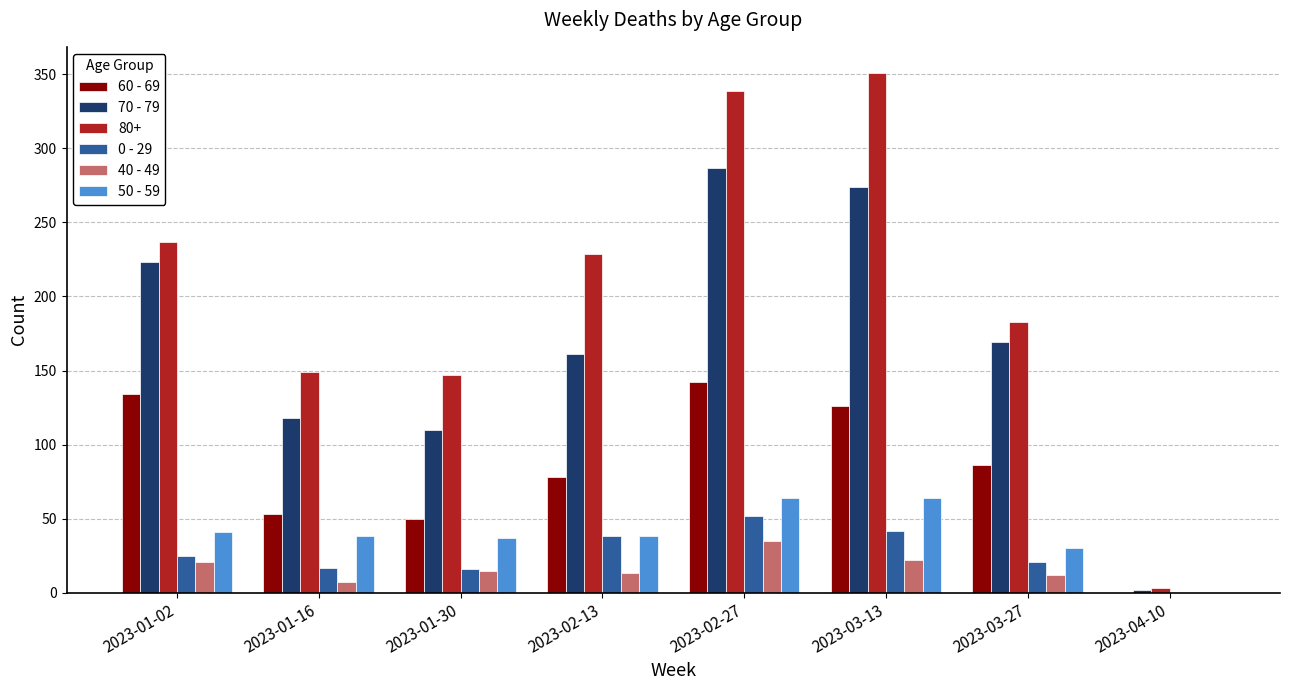

The value of 60 - 69 at 2023-03-27 is 86. True or false?

True